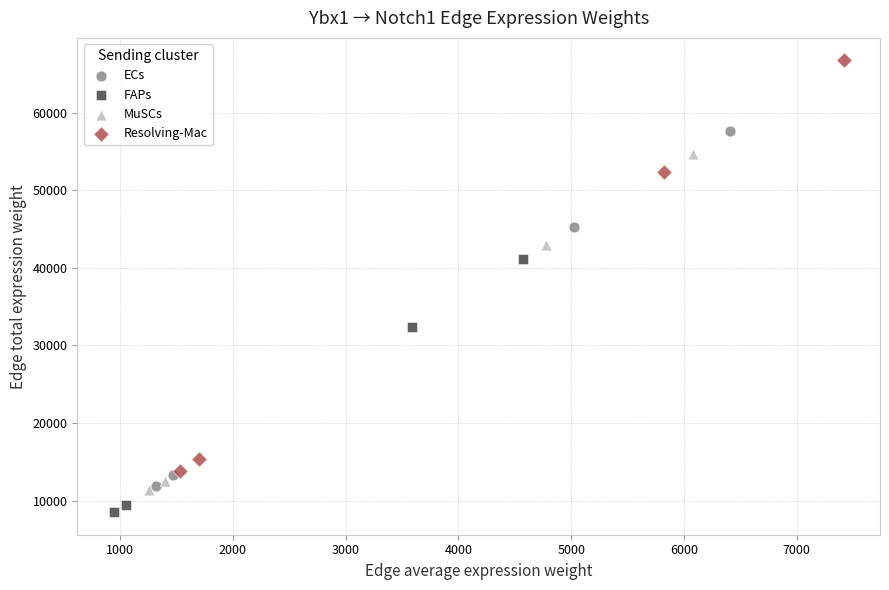

What are all the series names shown in the legend?

ECs, FAPs, MuSCs, Resolving-Mac